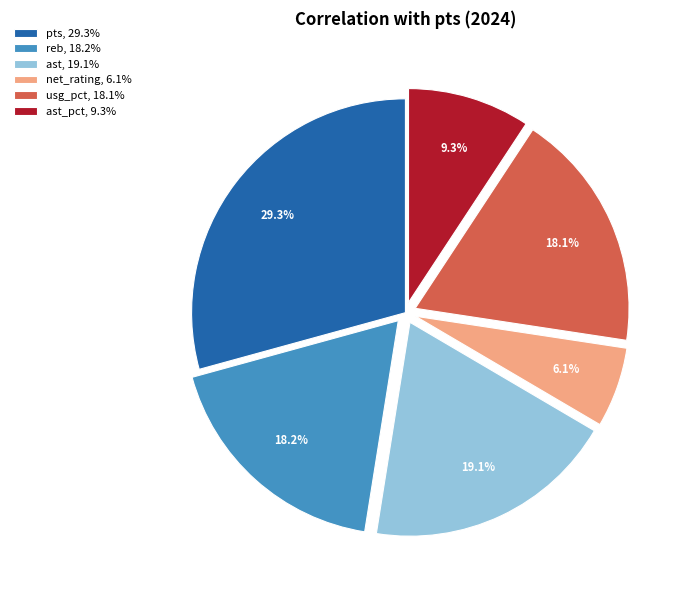

Rank the categories by value from highest to lowest.

pts, 29.3%, ast, 19.1%, reb, 18.2%, usg_pct, 18.1%, ast_pct, 9.3%, net_rating, 6.1%